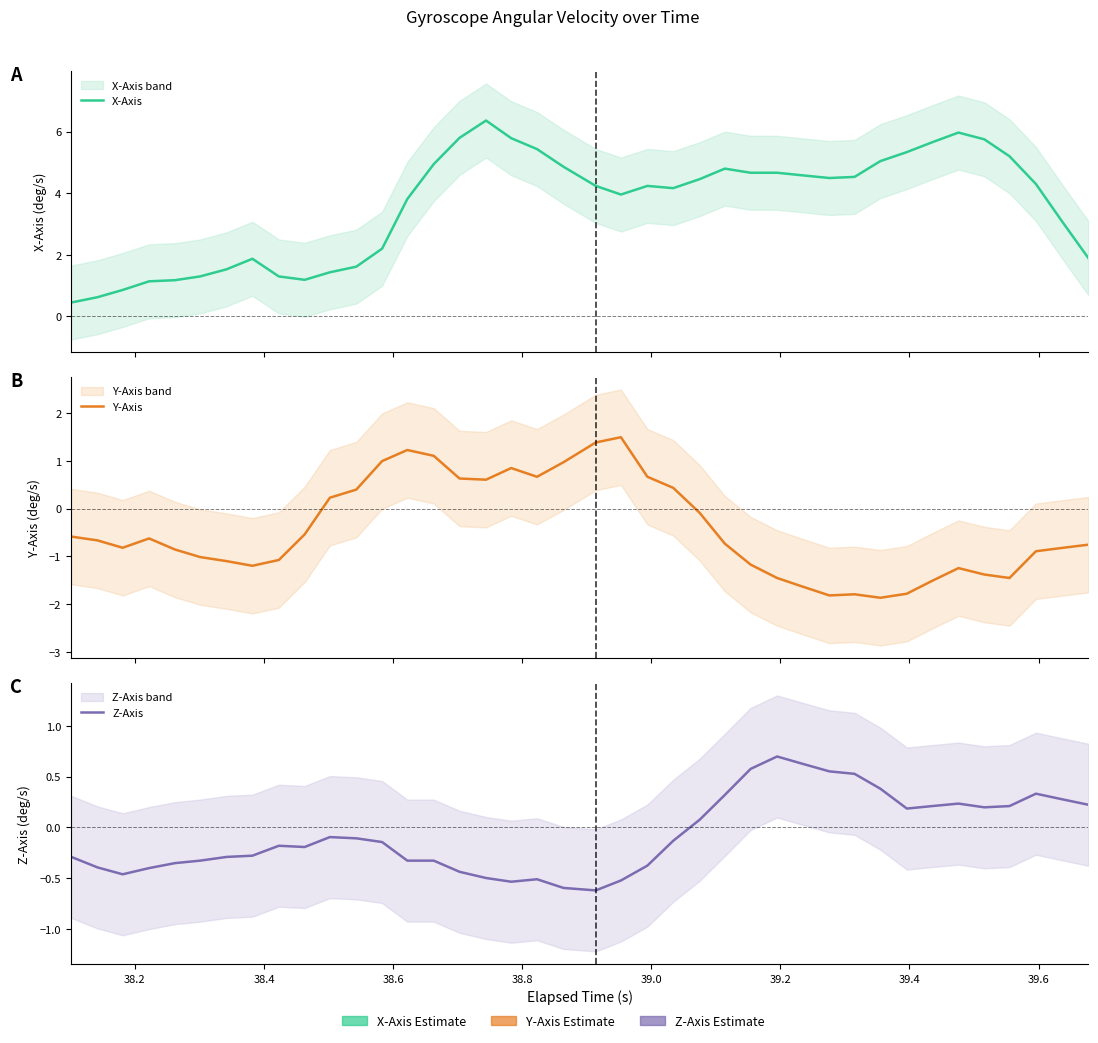

True or false: Y-Axis and Z-Axis cross at least once.

True